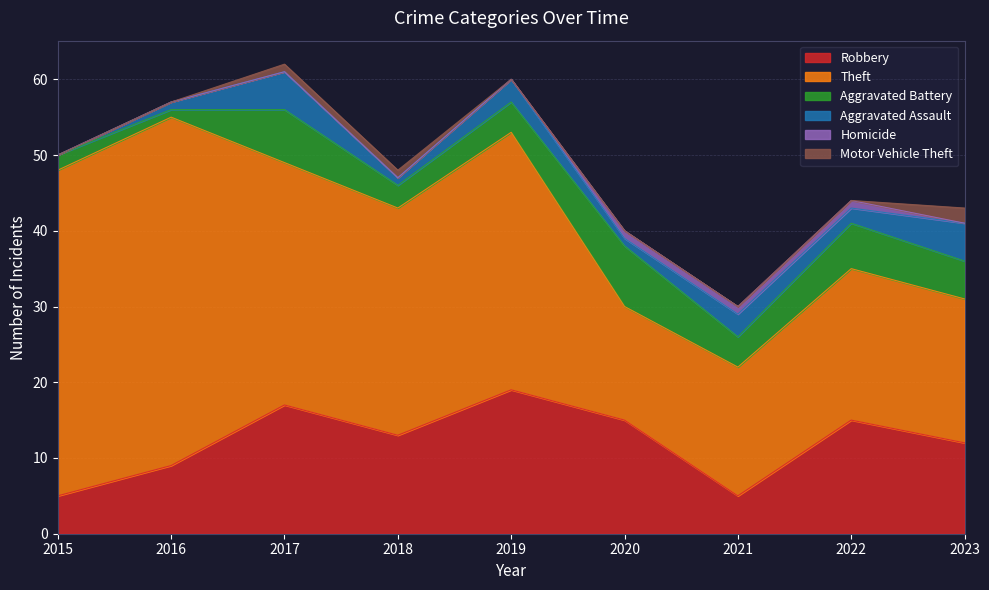

True or false: Homicide and Robbery intersect in this chart.

False